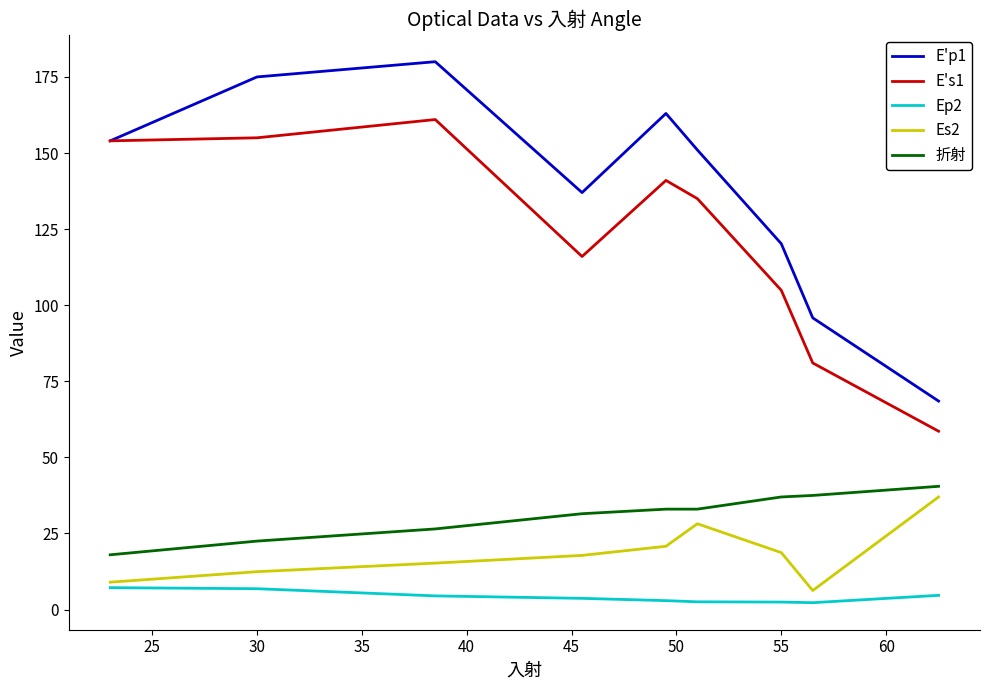

Which series has the largest range (max minus min)?

E'p1